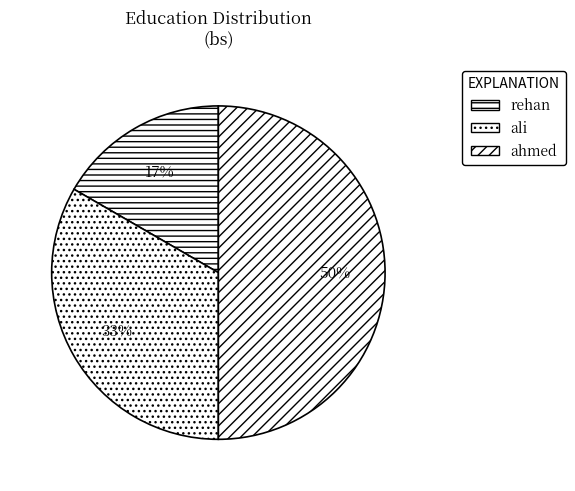

To the nearest percent, what is the combined percentage of ali and rehan?

50%